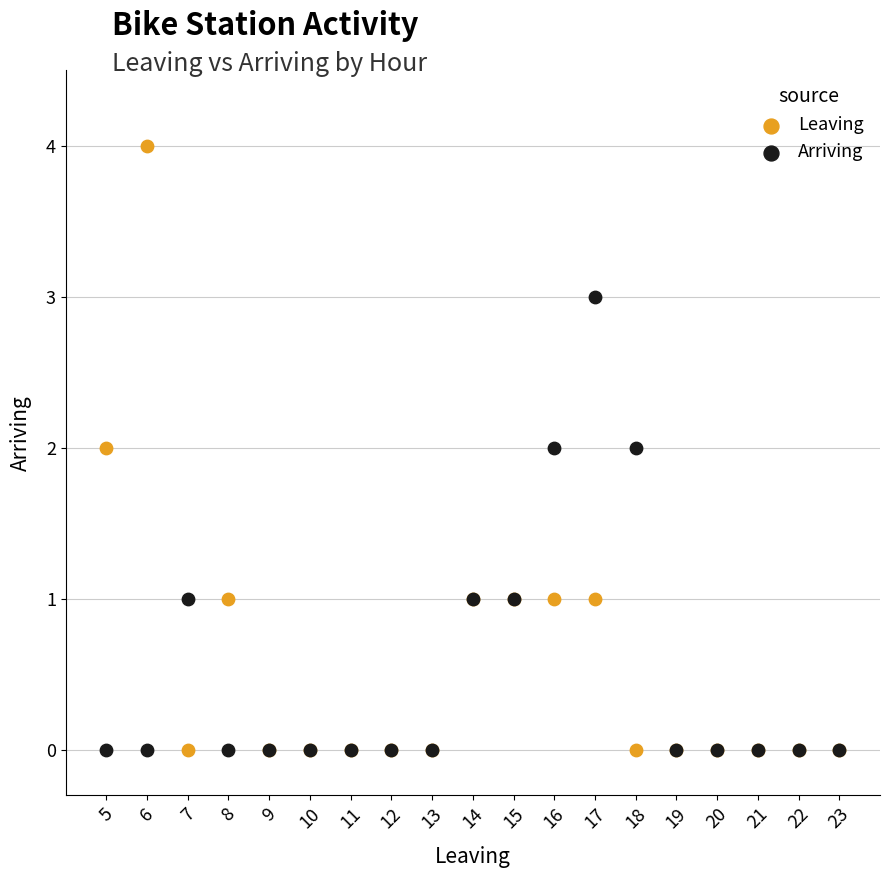

Which series has the widest spread of Y values?

Leaving